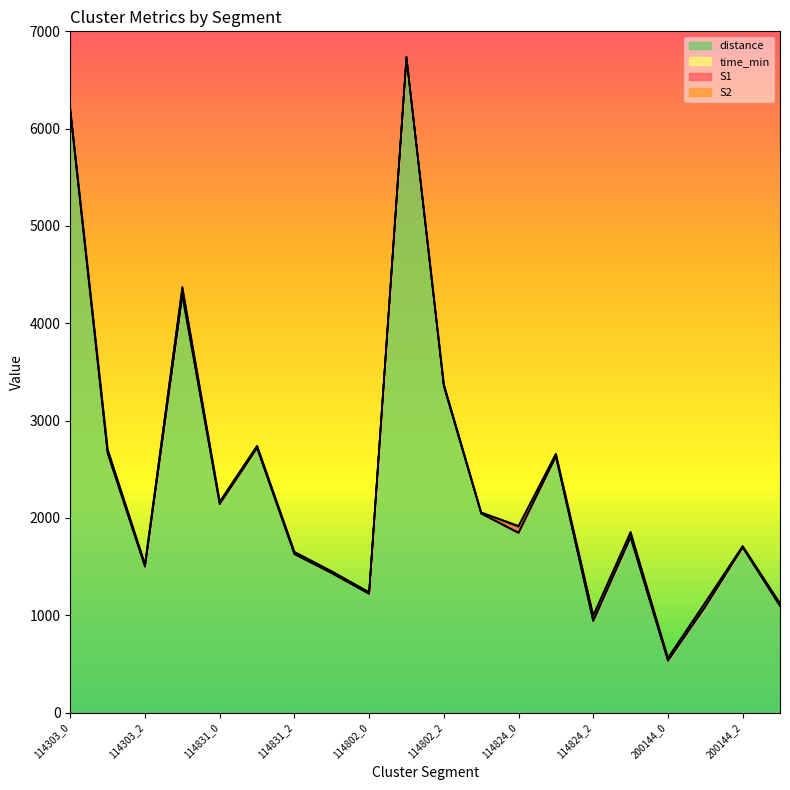

What is the difference between the maximum and minimum values in the distance series?

6187.4